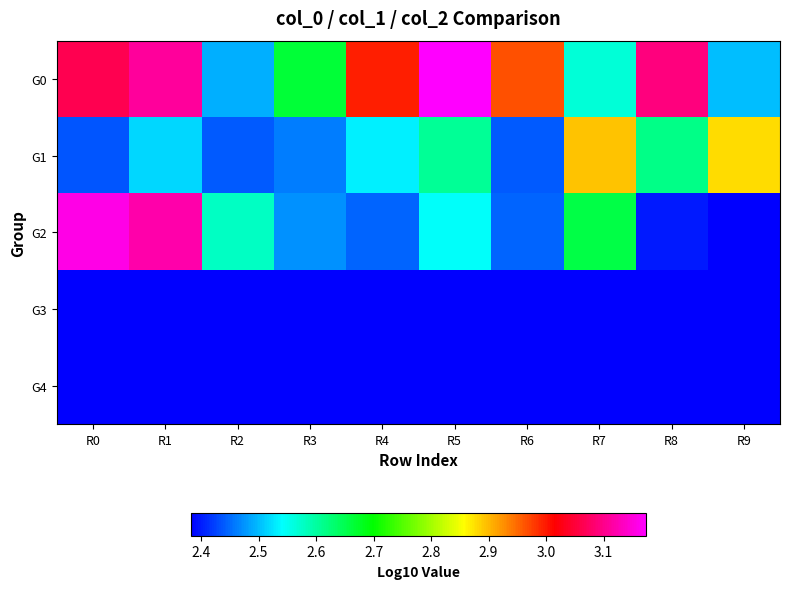

Which series has the largest range (max minus min)?

G2